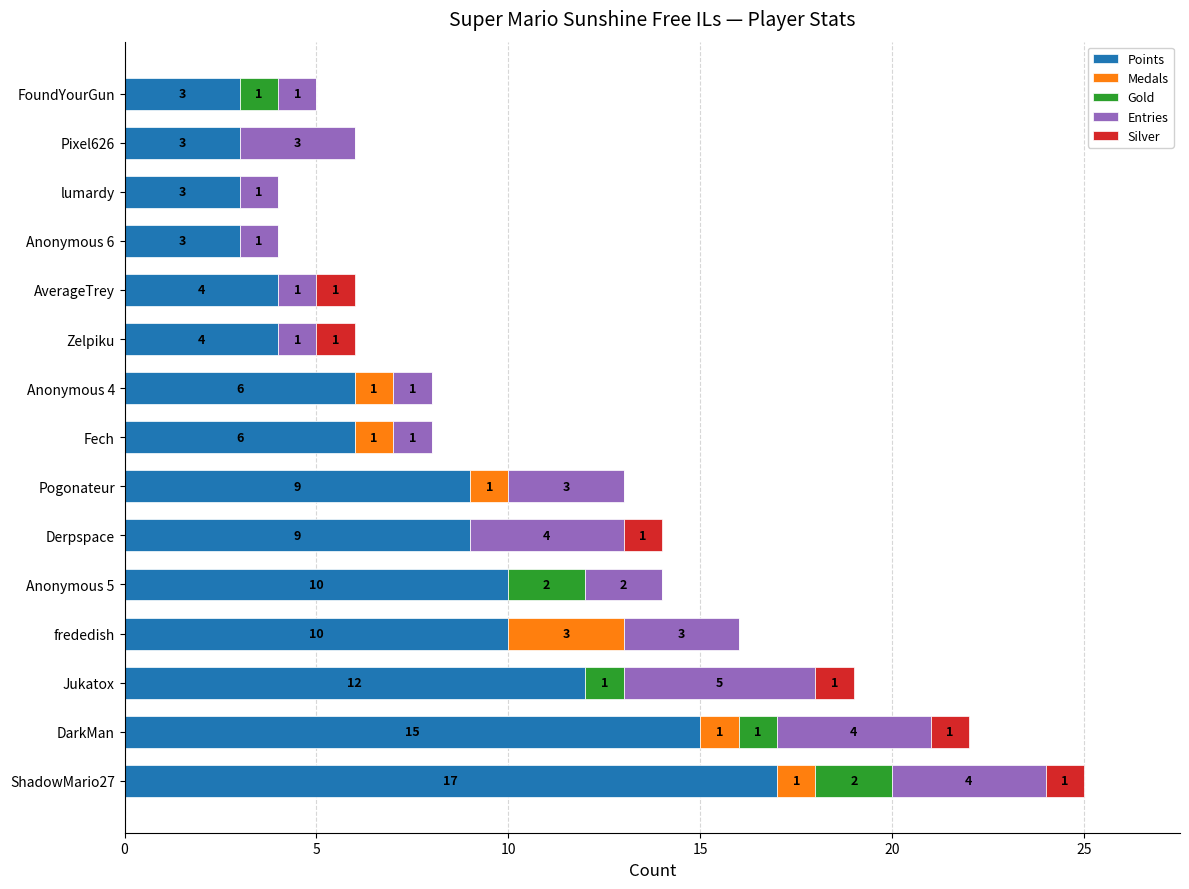

At which label does Points reach its peak?

ShadowMario27